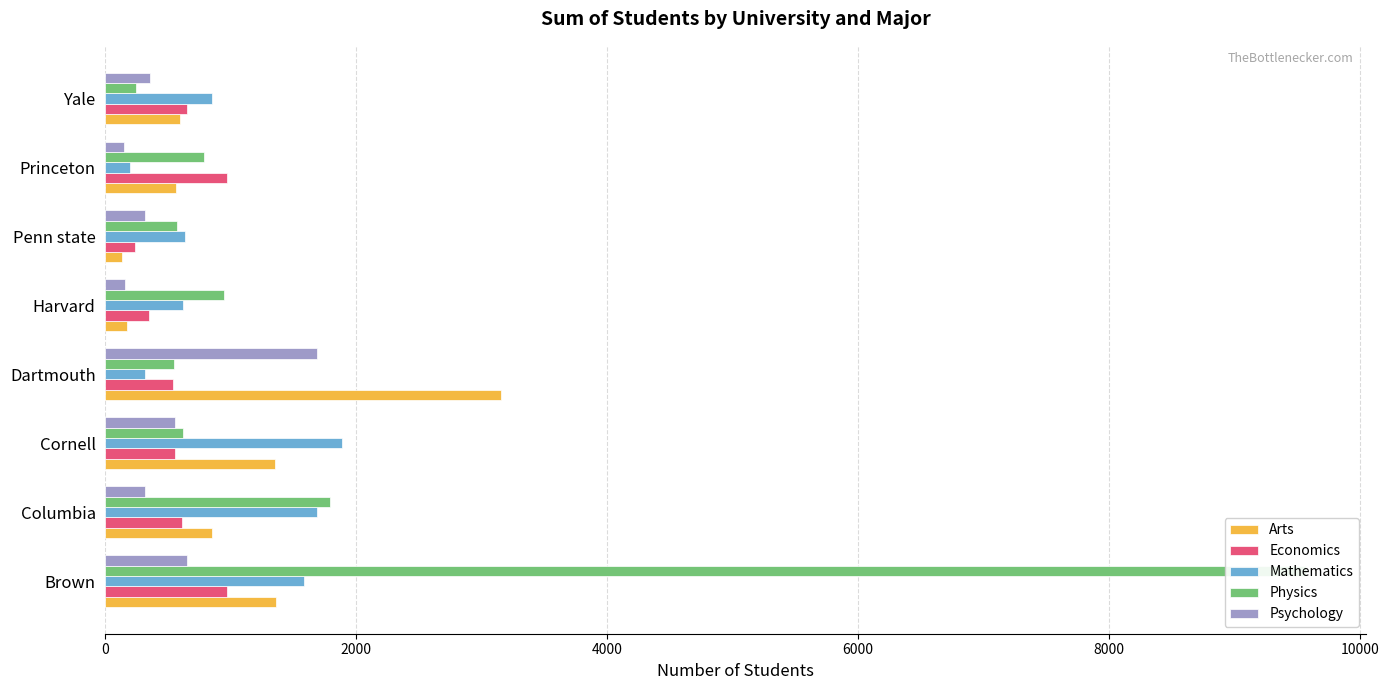

Rank the series at Cornell from highest to lowest value.

Mathematics, Arts, Physics, Economics, Psychology